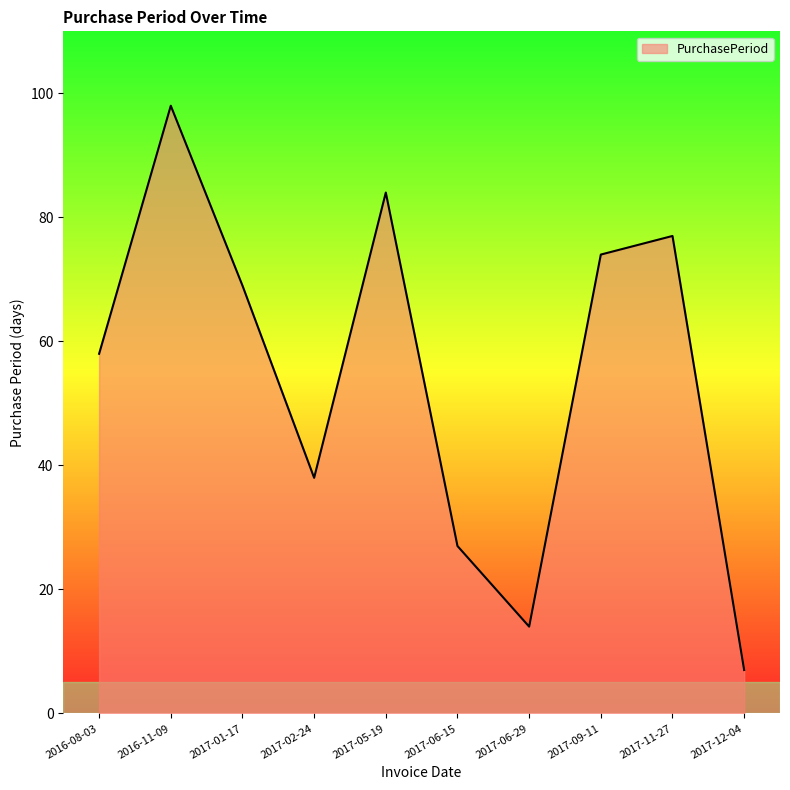

What is the smallest value displayed?

7